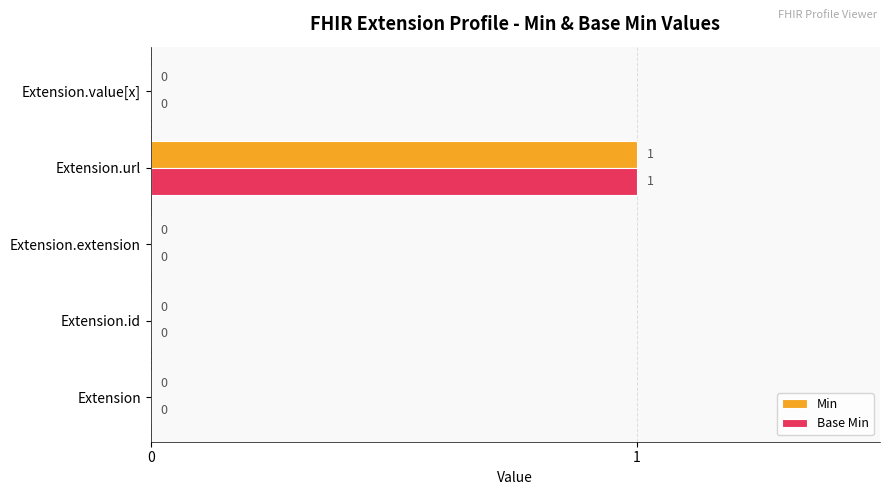

The value of Min at Extension.extension is 0. True or false?

True